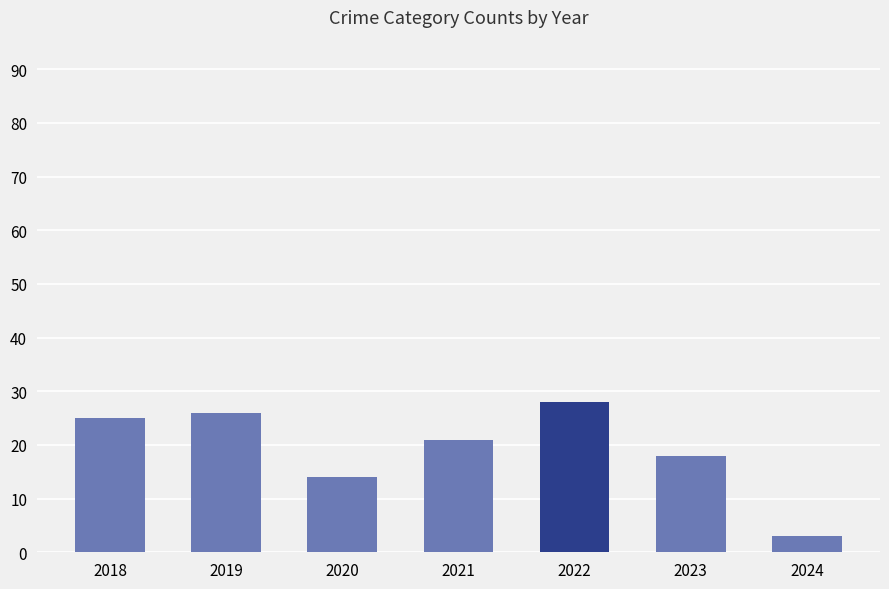

Rank the categories by value from highest to lowest.

2022, 2019, 2018, 2021, 2023, 2020, 2024